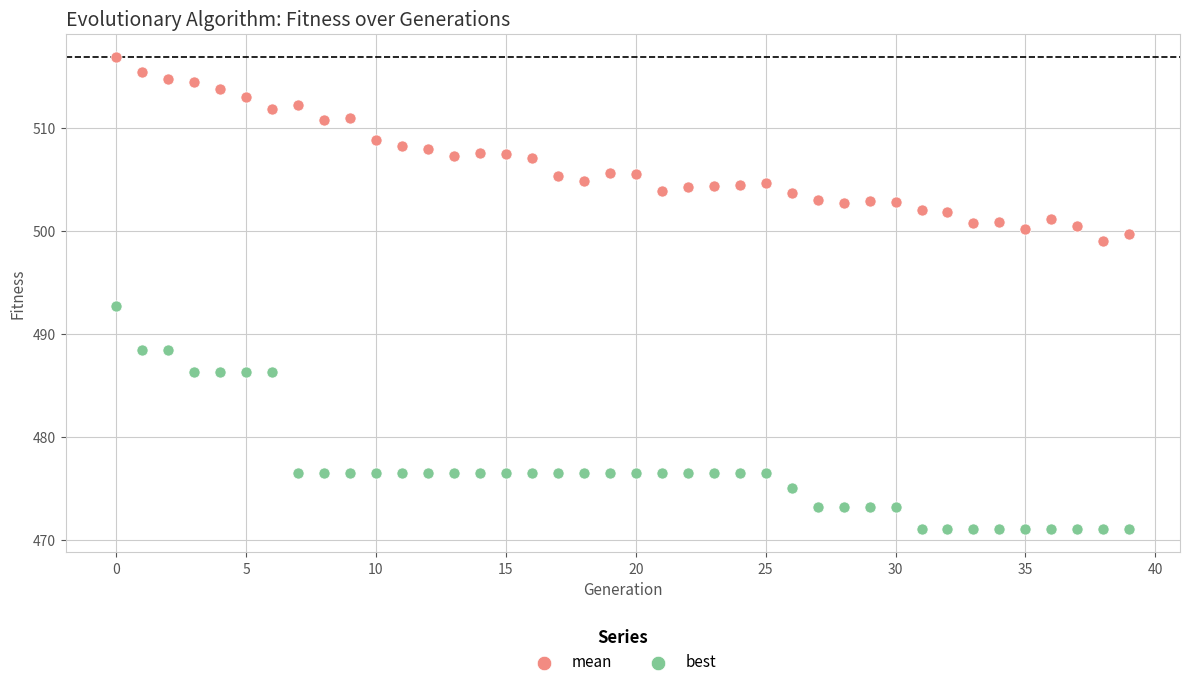

Which series contains the lowest Y value?

best